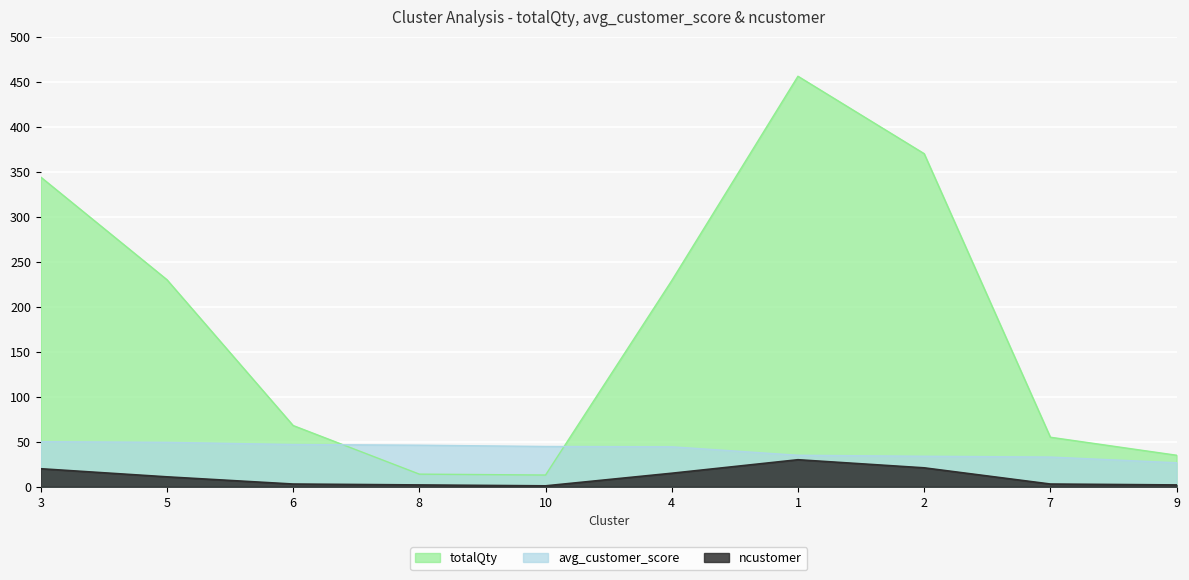

True or false: ncustomer and avg_customer_score cross at least once.

False